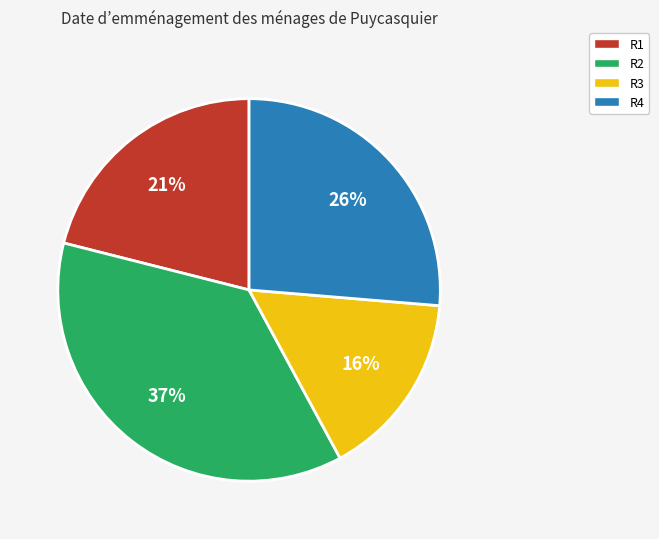

Which has a higher value, R2 or R1?

R2